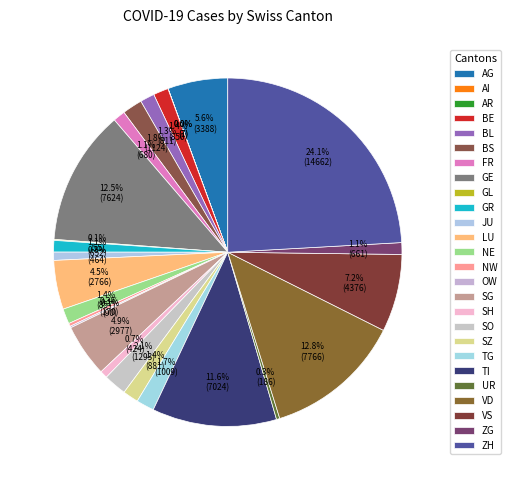

Does any single category account for the majority?

No